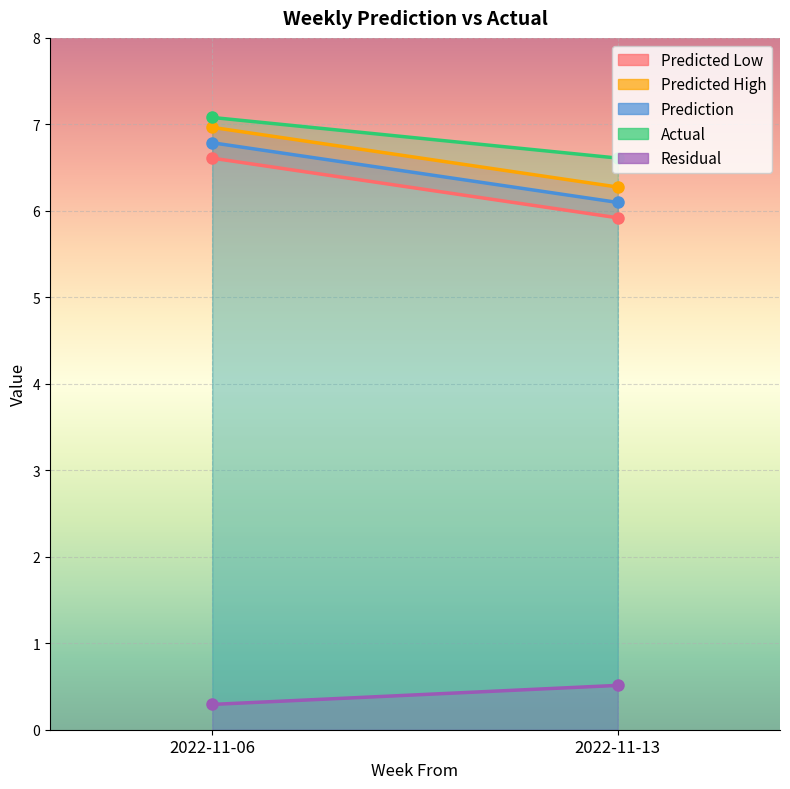

Which has a higher value, 2022-11-06 or 2022-11-13?

2022-11-06